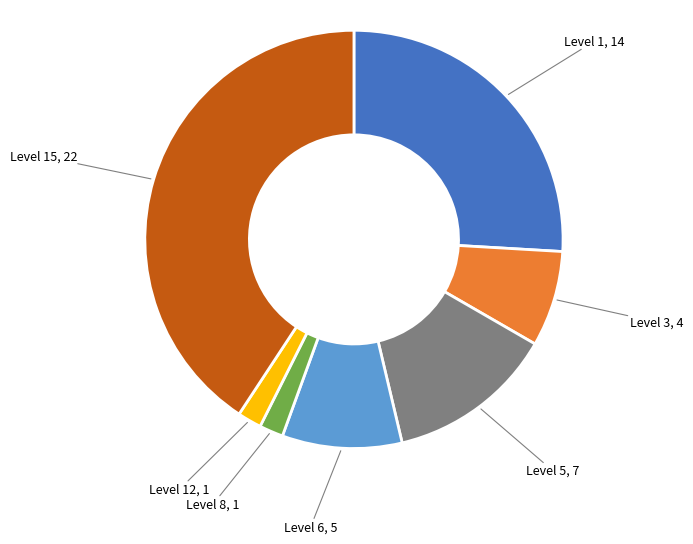

True or false: Level 5, 7 accounts for 22% of the total.

False